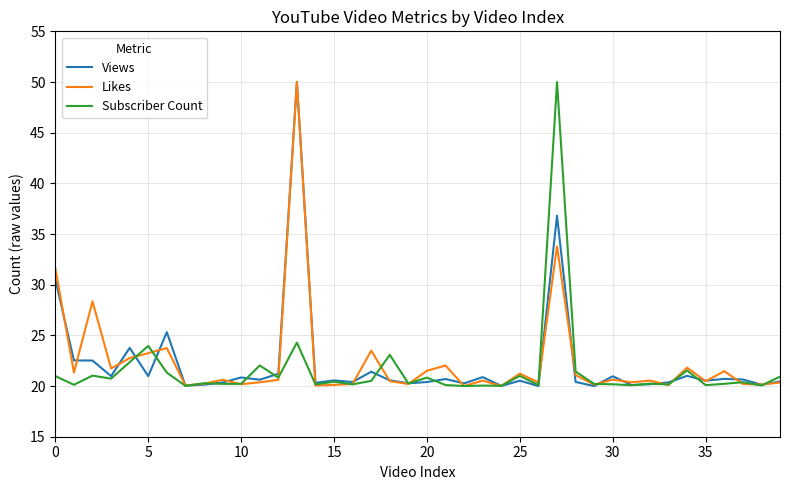

What is the highest value of the Subscriber Count series?

50.0